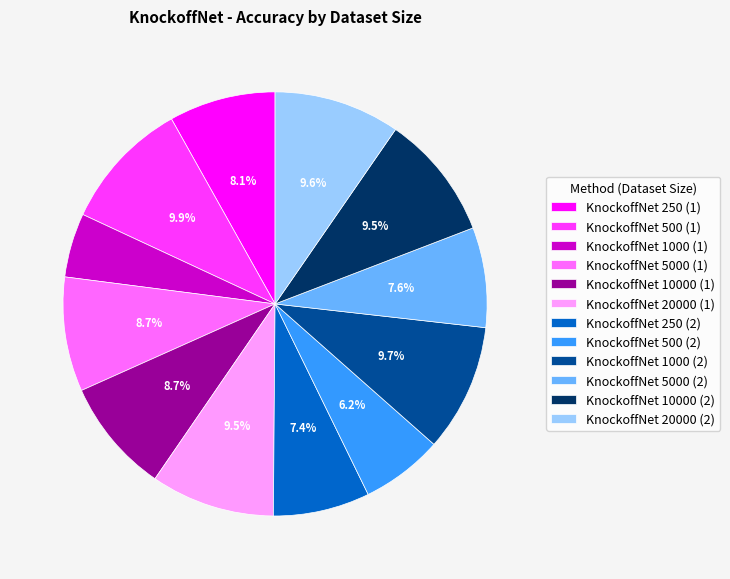

Is it true that KnockoffNet 5000 (1) is 9% of the pie?

True